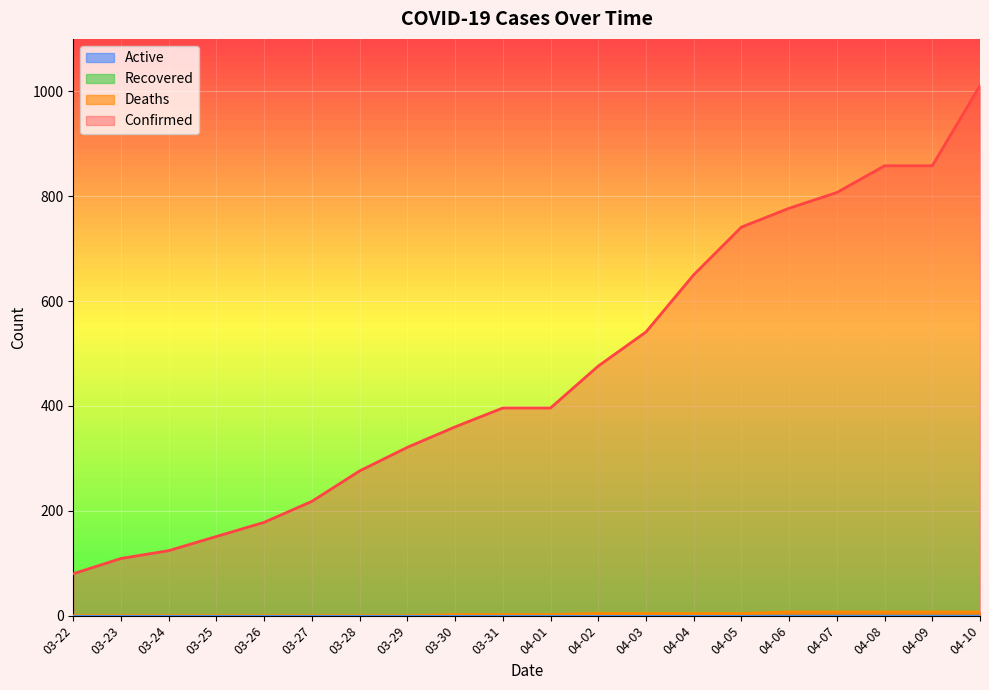

At which label does Confirmed first exceed 396?

04-02